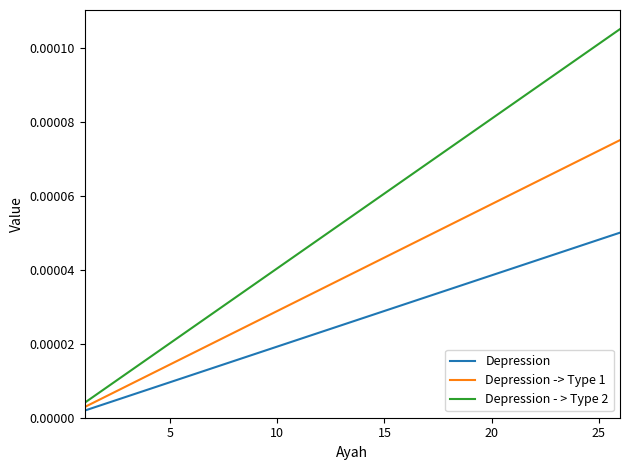

Which series has the largest range (max minus min)?

Depression - > Type 2